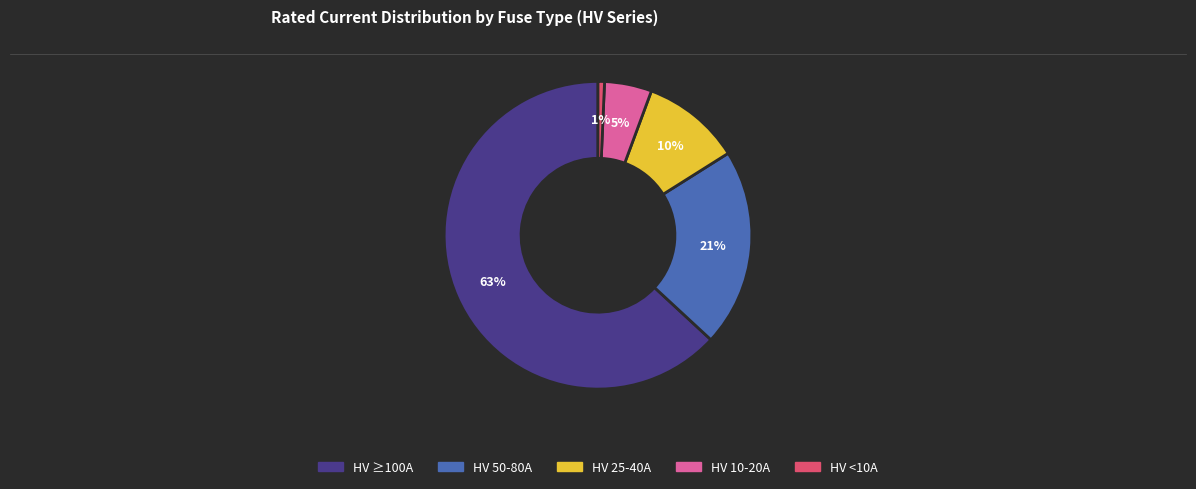

To the nearest percent, what is the difference between the largest and smallest slice percentages?

62%